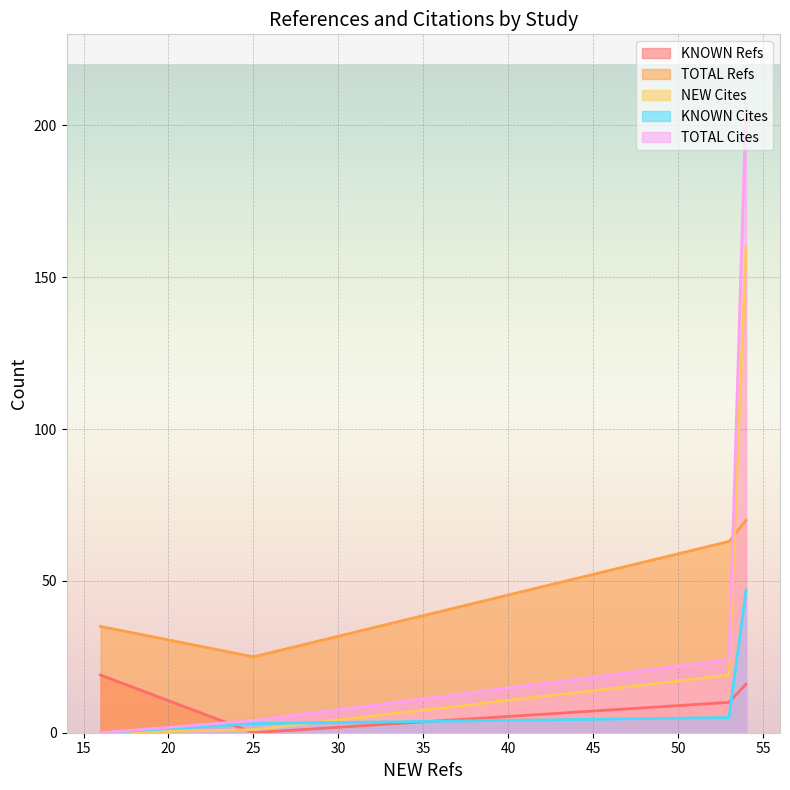

How many times do TOTAL Refs and NEW Cites cross each other?

1